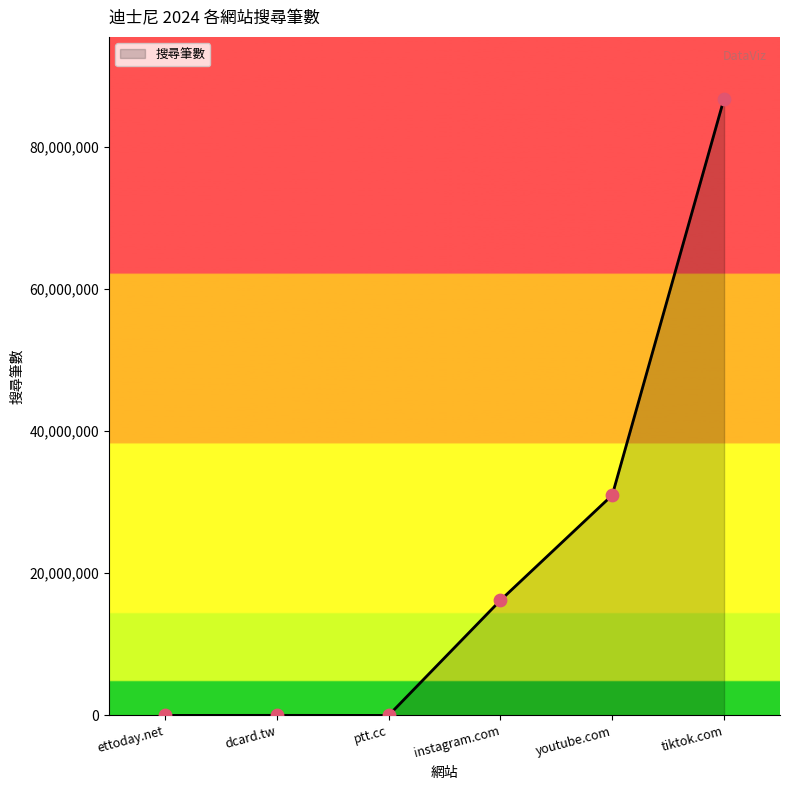

What is the ratio of the value at dcard.tw to the value at ettoday.net?

7.4